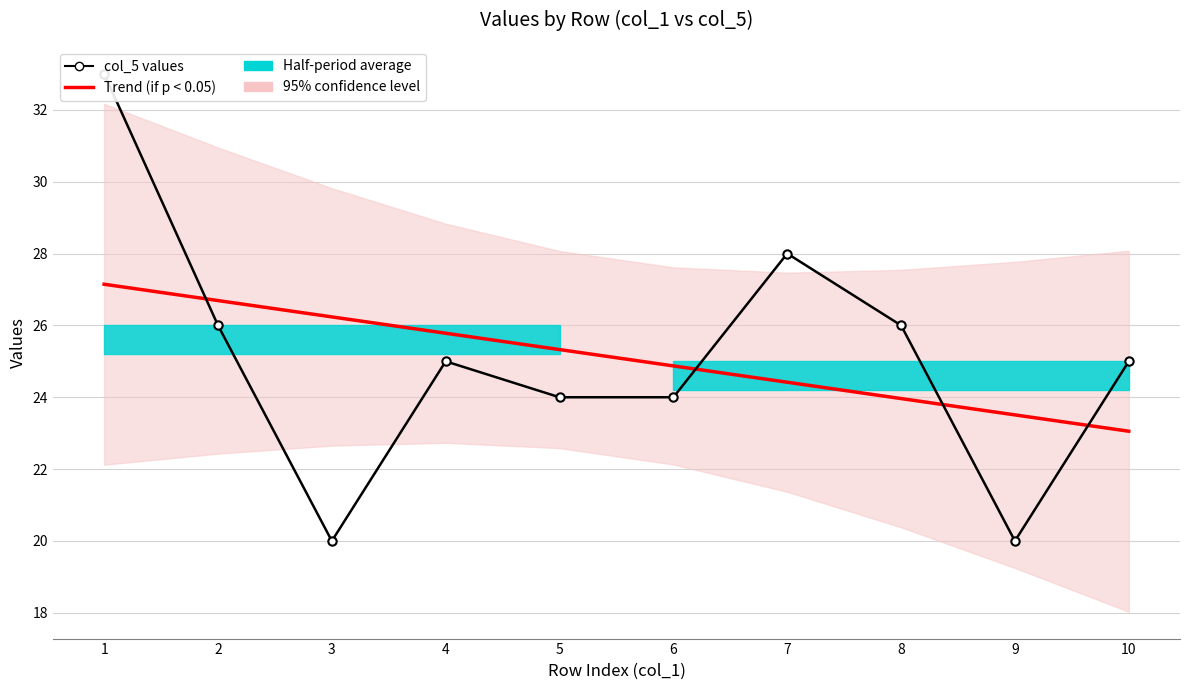

True or false: Trend (if p < 0.05) has more than 0 points higher than both neighbors.

False